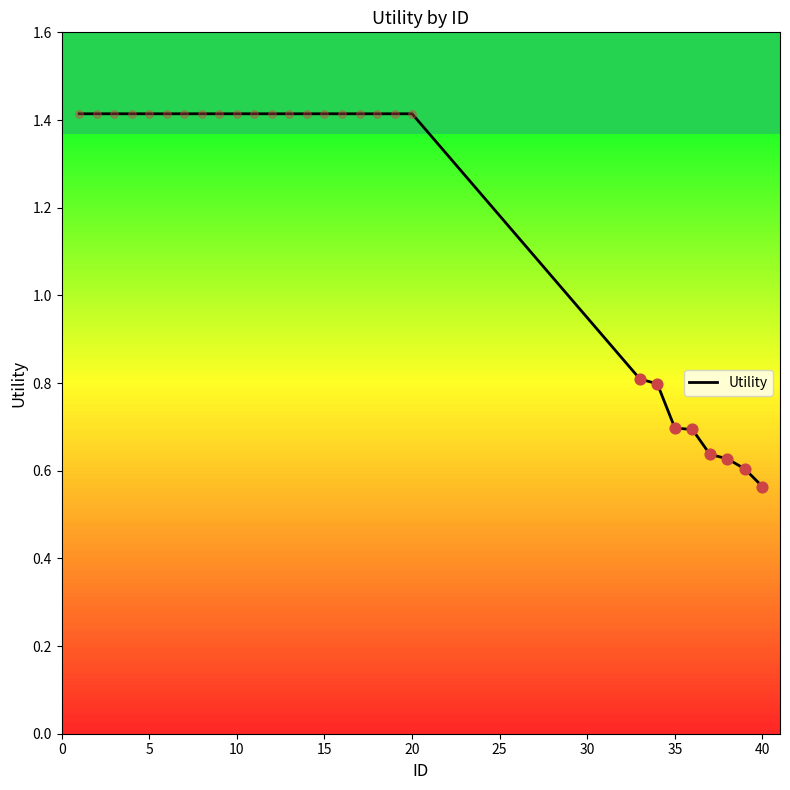

What is the difference between the maximum and minimum values?

0.9